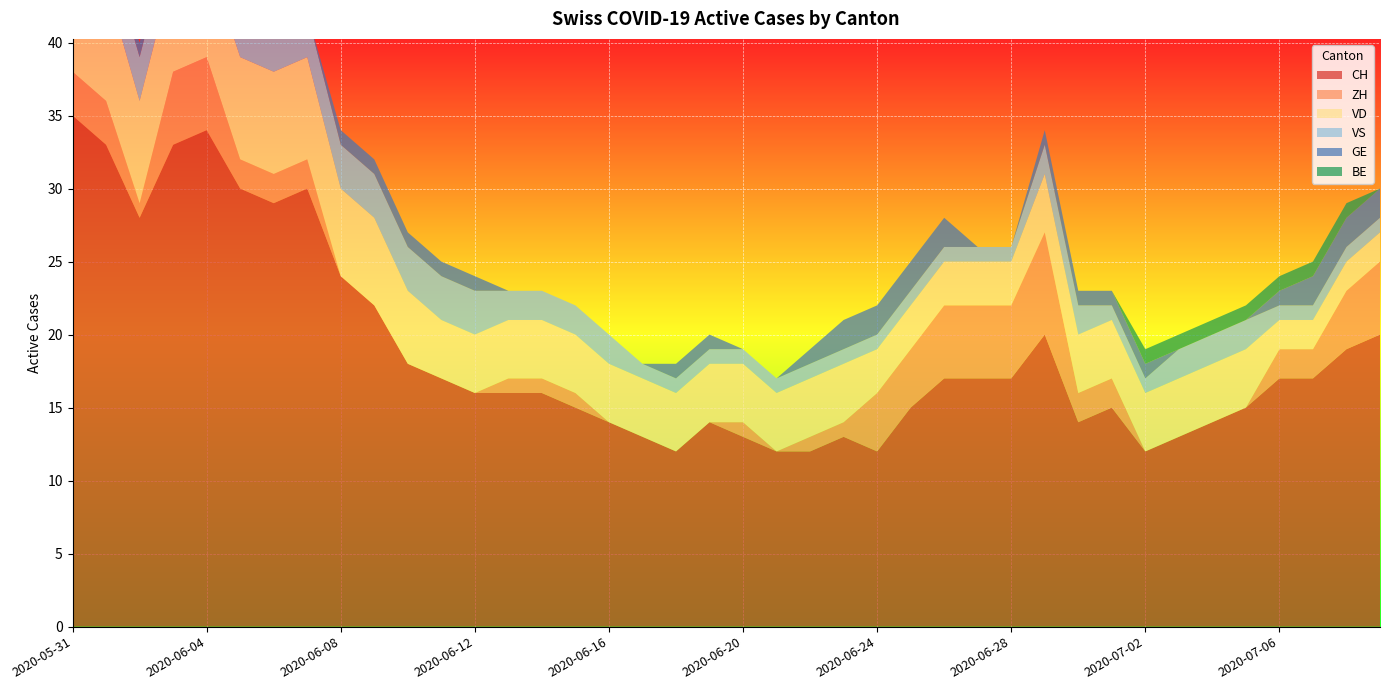

Reading right to left, what are all the values shown in this chart?

CH: 20	19	17	17	15	14	13	12	15	14	20	17	17	17	15	12	13	12	12	13	14	12	13	14	15	16	16	16	17	18	22	24	30	29	30	34	33	28	33	35
ZH: 5	4	2	2	0	0	0	0	2	2	7	5	5	5	4	4	1	1	0	1	0	0	0	0	1	1	1	0	0	0	0	0	2	2	2	5	5	1	3	3
VD: 2	2	2	2	4	4	4	4	4	4	4	3	3	3	3	3	4	4	4	4	4	4	4	4	4	4	4	4	4	5	6	6	7	7	7	7	7	7	8	8
VS: 1	1	1	1	2	2	2	1	1	2	2	1	1	1	1	1	1	1	1	1	1	1	1	2	2	2	2	3	3	3	3	3	3	3	3	3	3	3	3	5
GE: 2	2	2	1	0	0	0	1	1	1	1	0	0	2	2	2	2	1	0	0	1	1	0	0	0	0	0	1	1	1	1	1	0	0	1	1	1	1	0	0
BE: 0	1	1	1	1	1	1	1	0	0	0	0	0	0	0	0	0	0	0	0	0	0	0	0	0	0	0	0	0	0	0	0	0	0	0	0	0	0	1	1